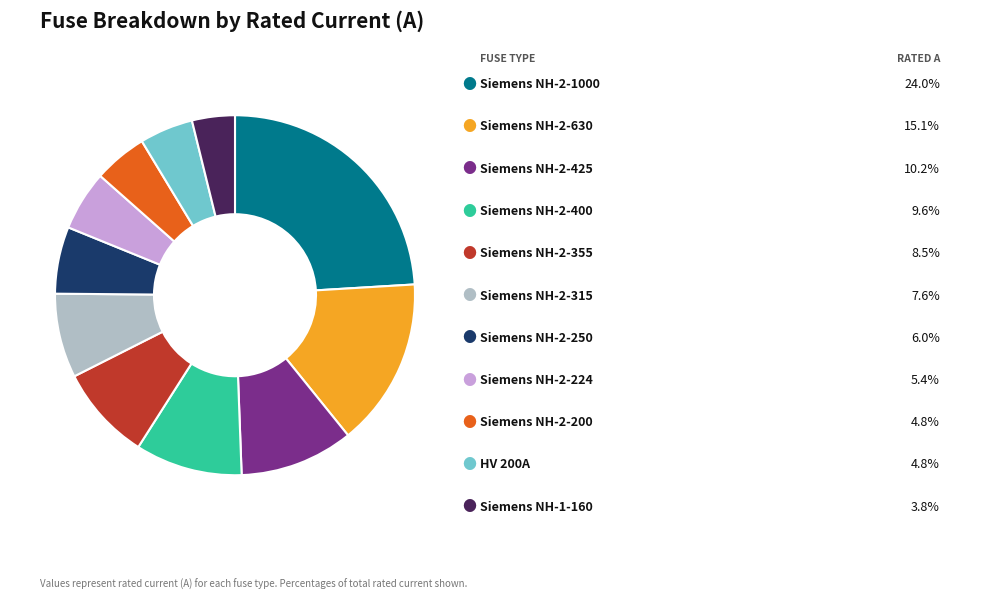

Does any single category account for the majority?

No